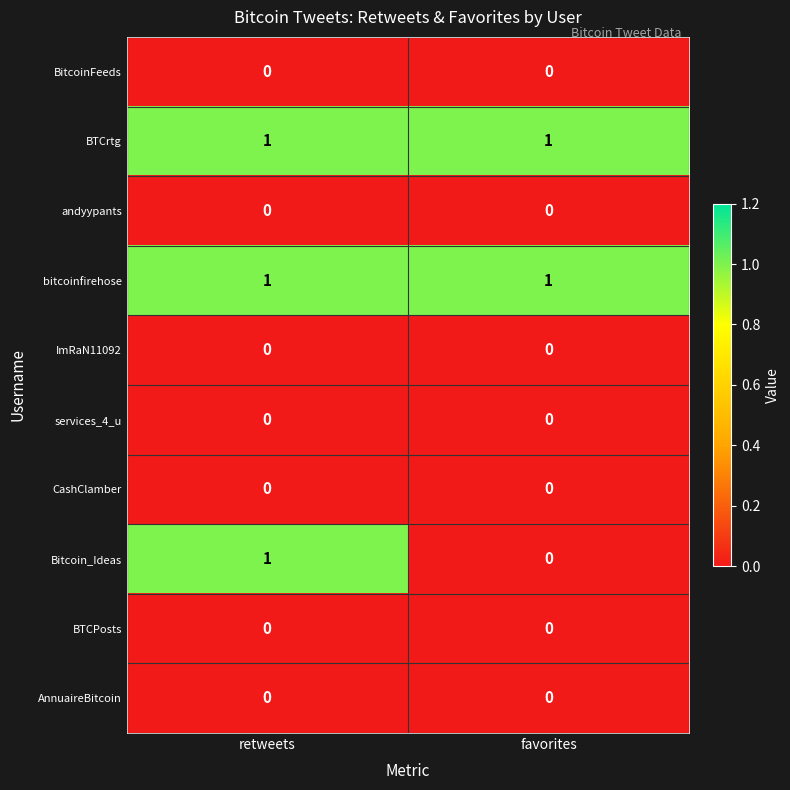

What is the difference between the highest and lowest values at retweets?

1